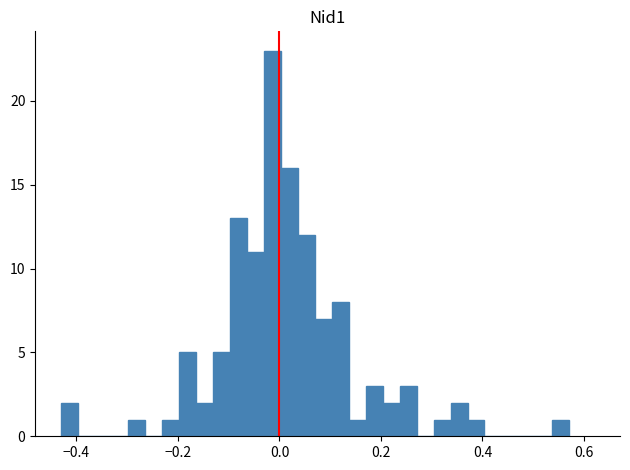

Read against the x-axis, roughly where is the centre of the tallest bar?

-0.02